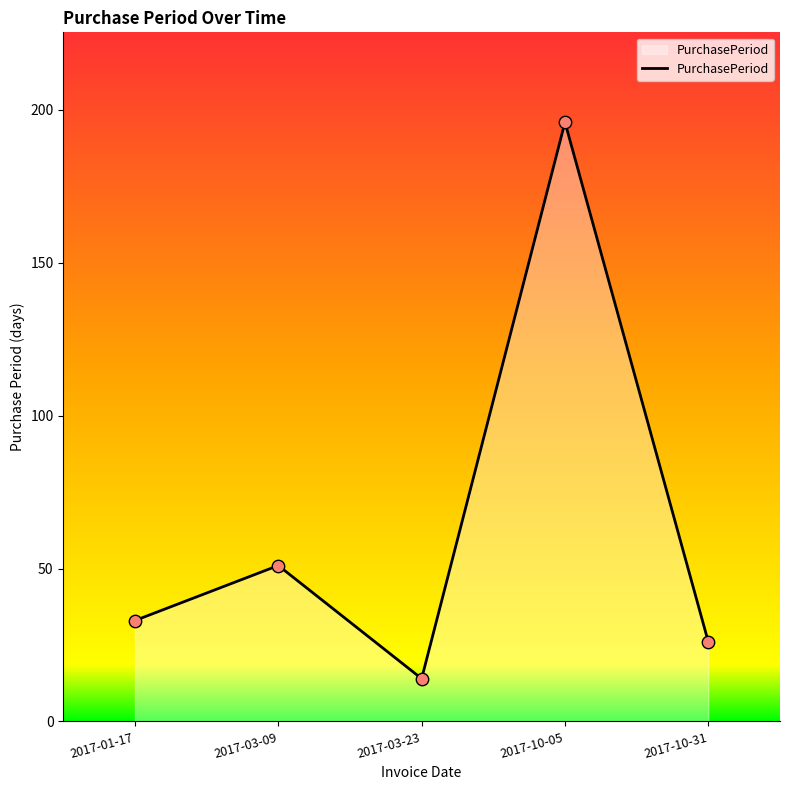

Which has a higher value, 2017-03-09 or 2017-10-05?

2017-10-05